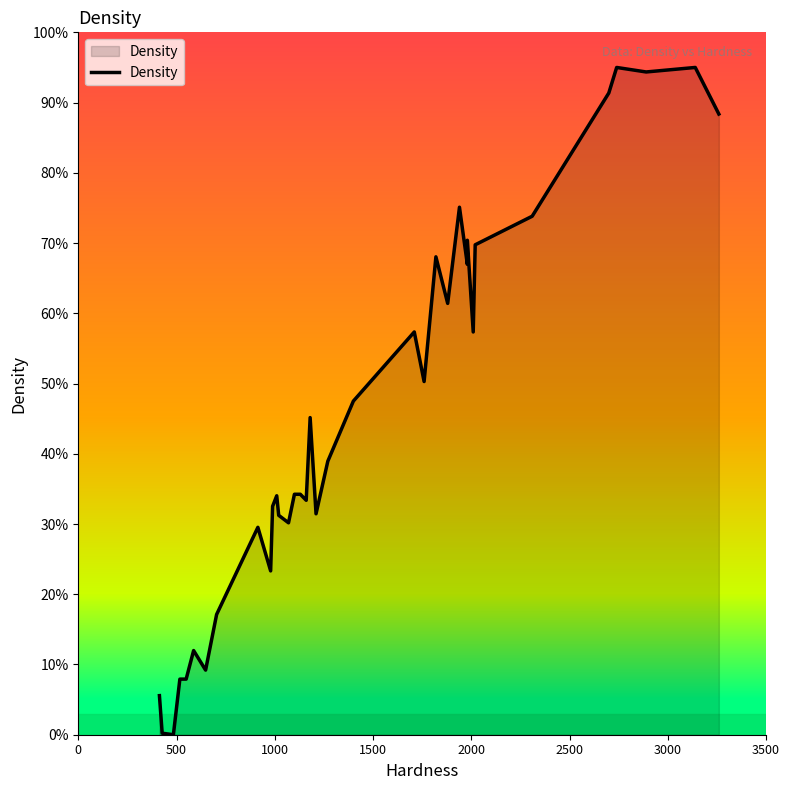

Count the number of values greater than 38.

18